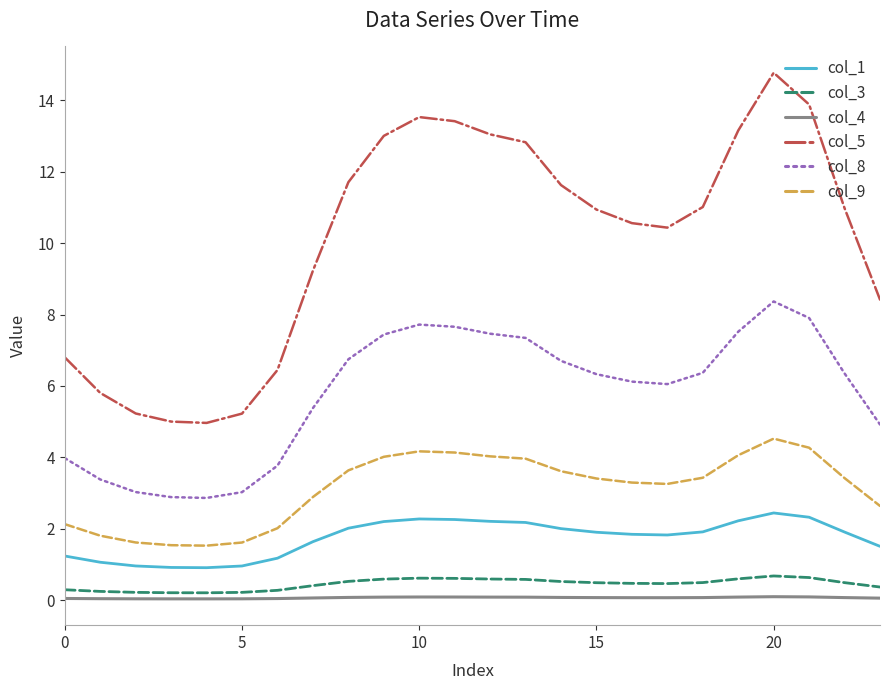

Which series has the largest total across all categories?

col_5